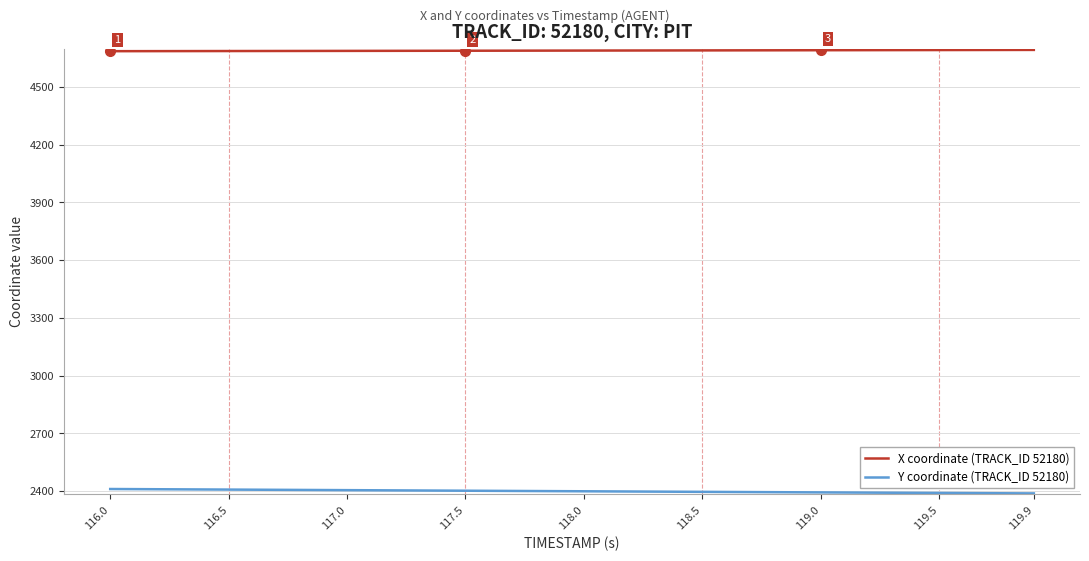

True or false: Y coordinate (TRACK_ID 52180) and X coordinate (TRACK_ID 52180) intersect in this chart.

False